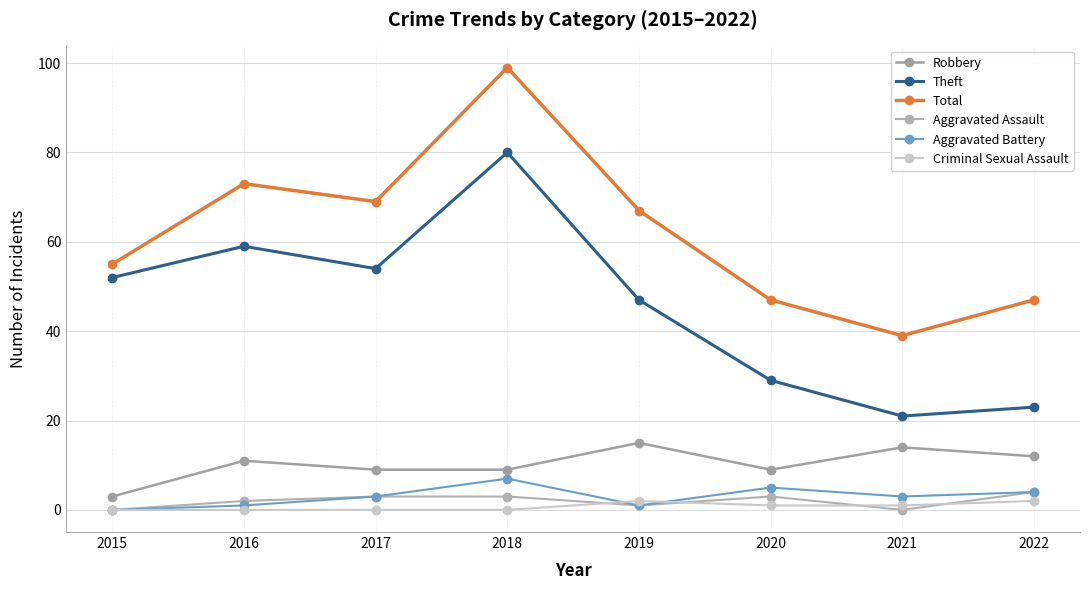

What is the value of the Robbery point at the 6th from the left?

9